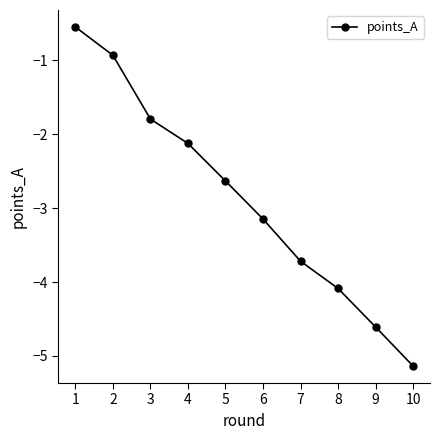

What is the value of the 6th point from the left?

-3.1